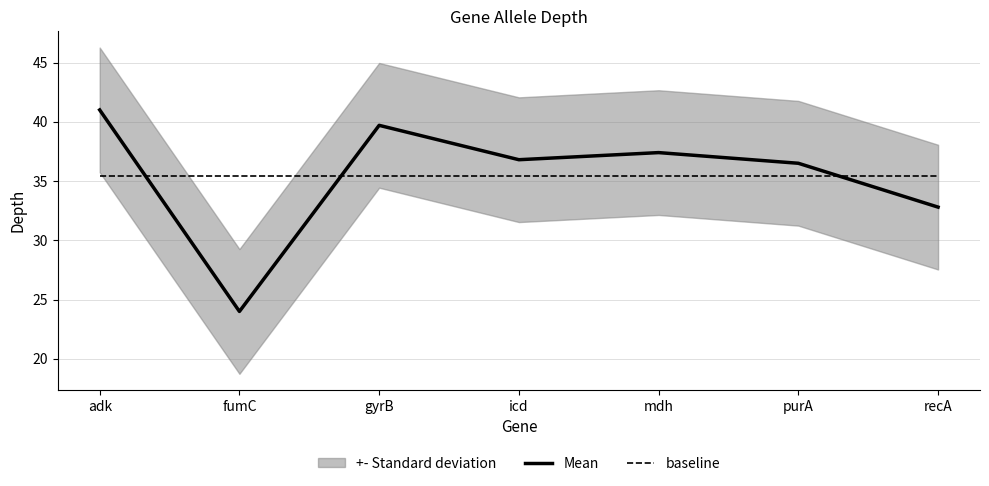

How many times do Mean and baseline cross each other?

3